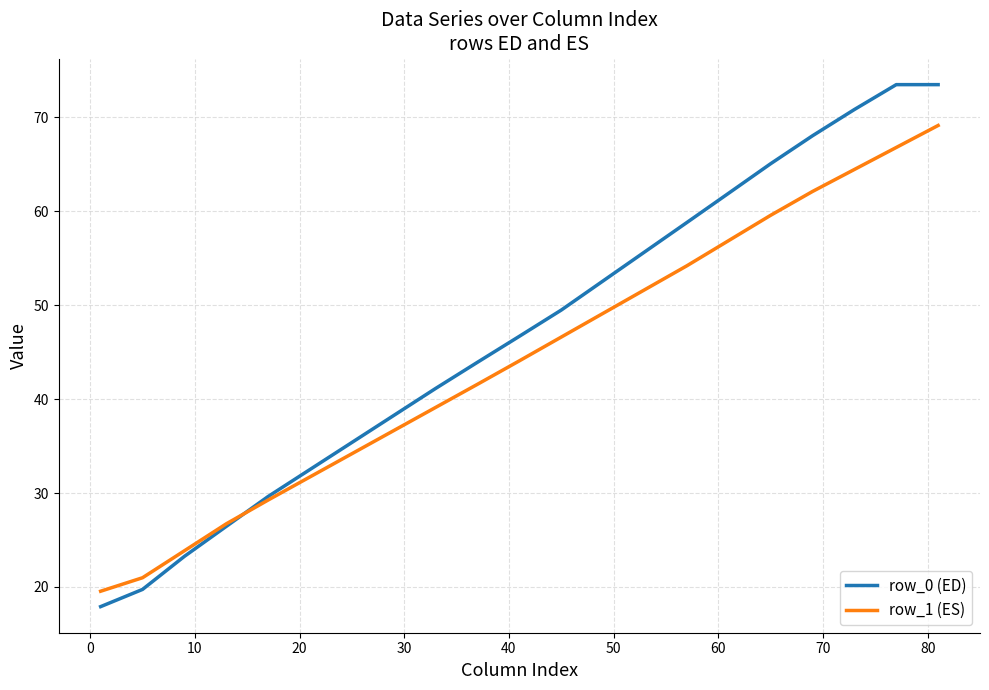

Which series has the largest range (max minus min)?

row_0 (ED)